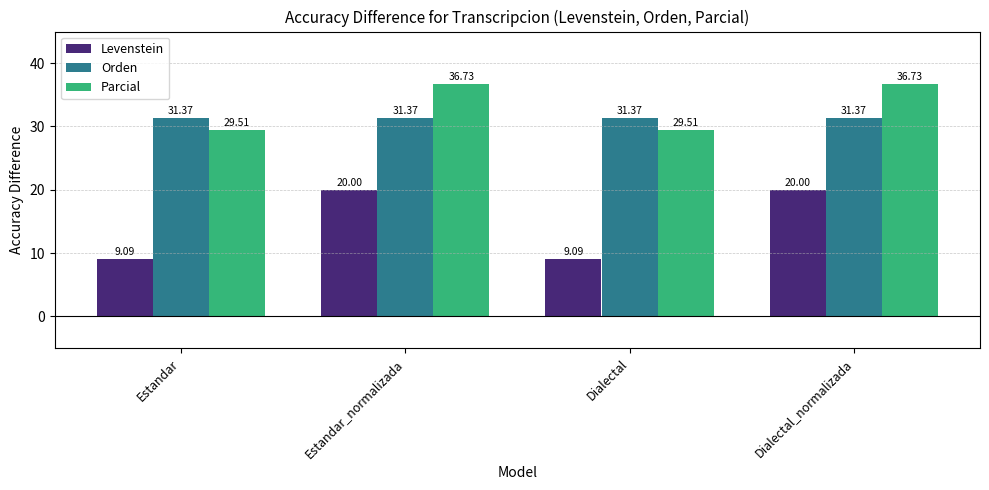

How many series are shown in this chart?

3